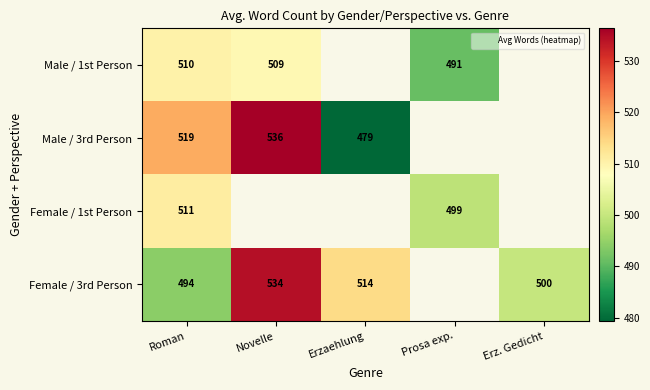

Is it true that Female / 1st Person equals 897.3 at Prosa exp.?

False